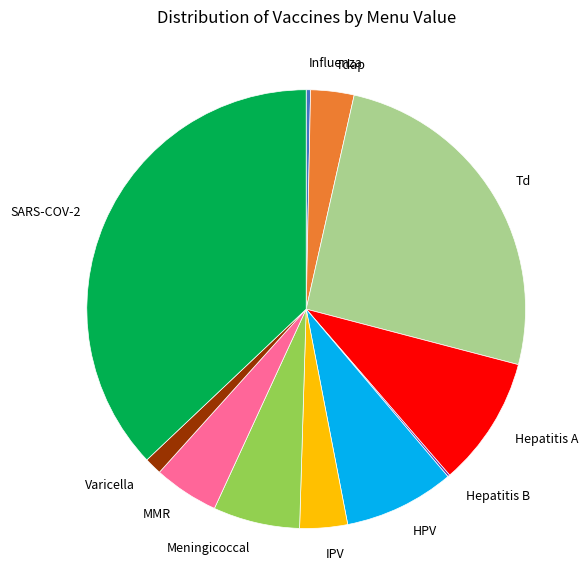

Approximately how many times larger is the value at Meningicoccal compared to Influenza?

20.0